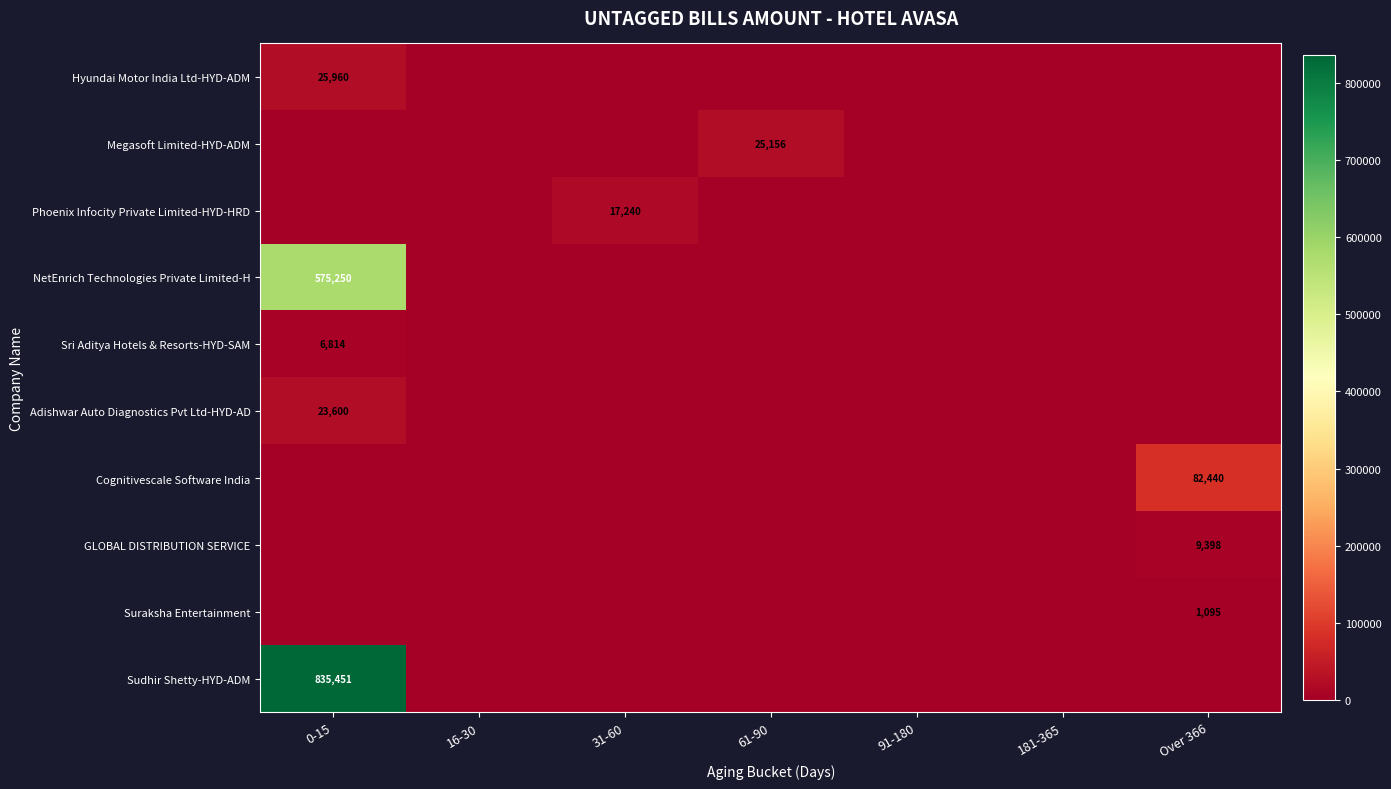

Is it true that Megasoft Limited-HYD-ADM equals 25156 at 61-90?

True